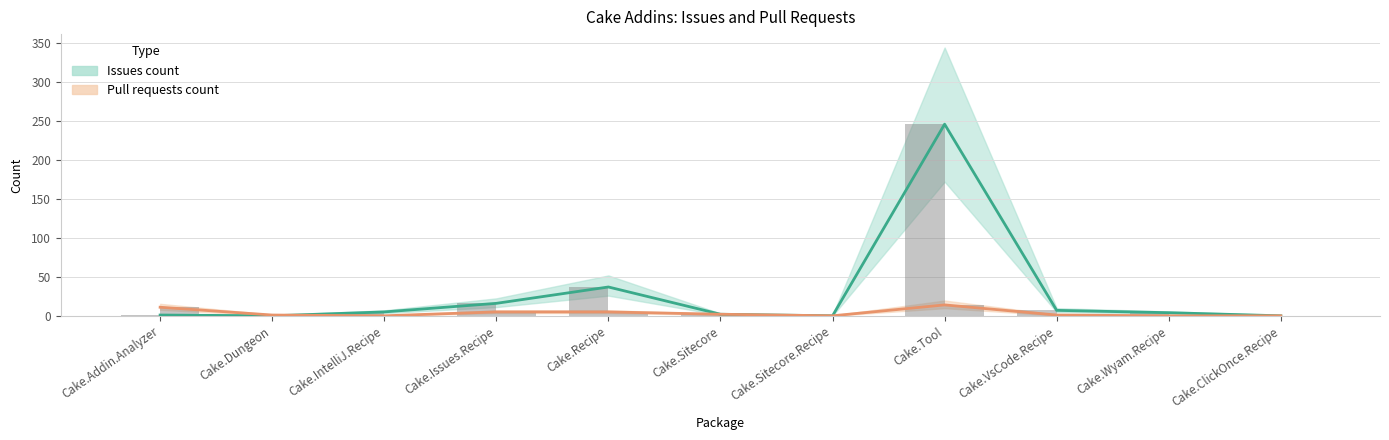

What is the spread (max minus min) of values at Cake.Tool?

232